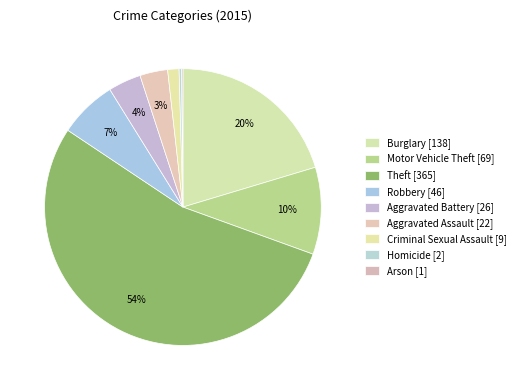

Count the number of slices in the pie.

9